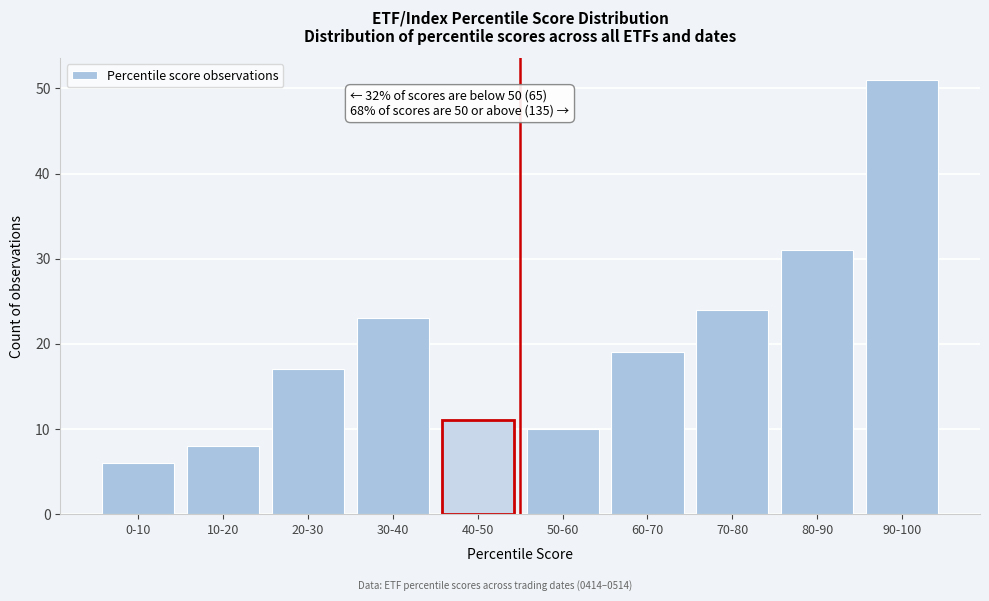

Reading right to left, transcribe all the data shown in this chart.

90-100=51	80-90=31	70-80=24	60-70=19	50-60=10	40-50=11	30-40=23	20-30=17	10-20=8	0-10=6